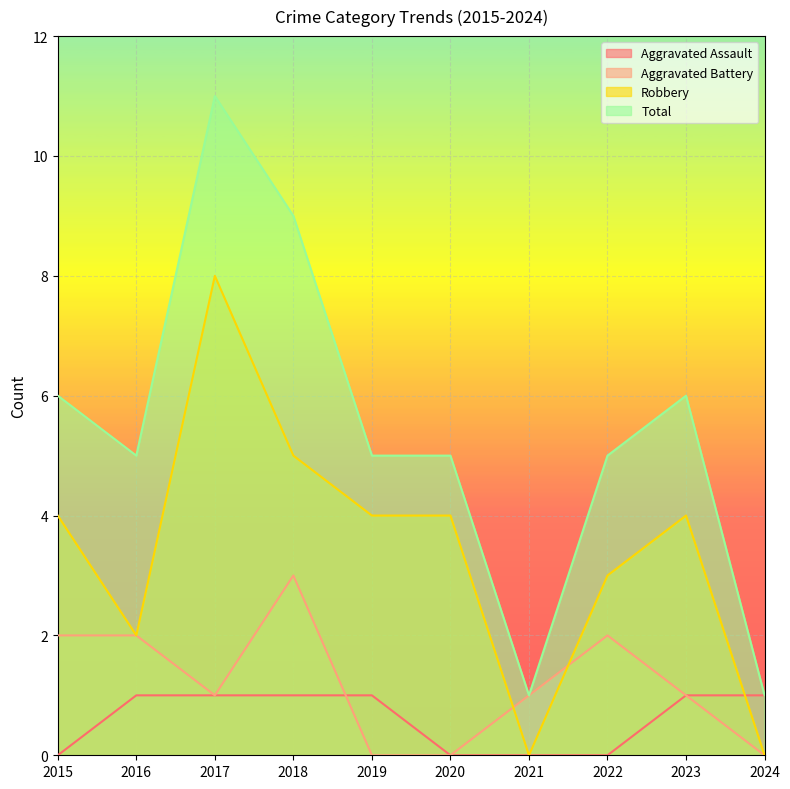

List the series in order of their peak value, lowest first.

Aggravated Assault, Aggravated Battery, Robbery, Total